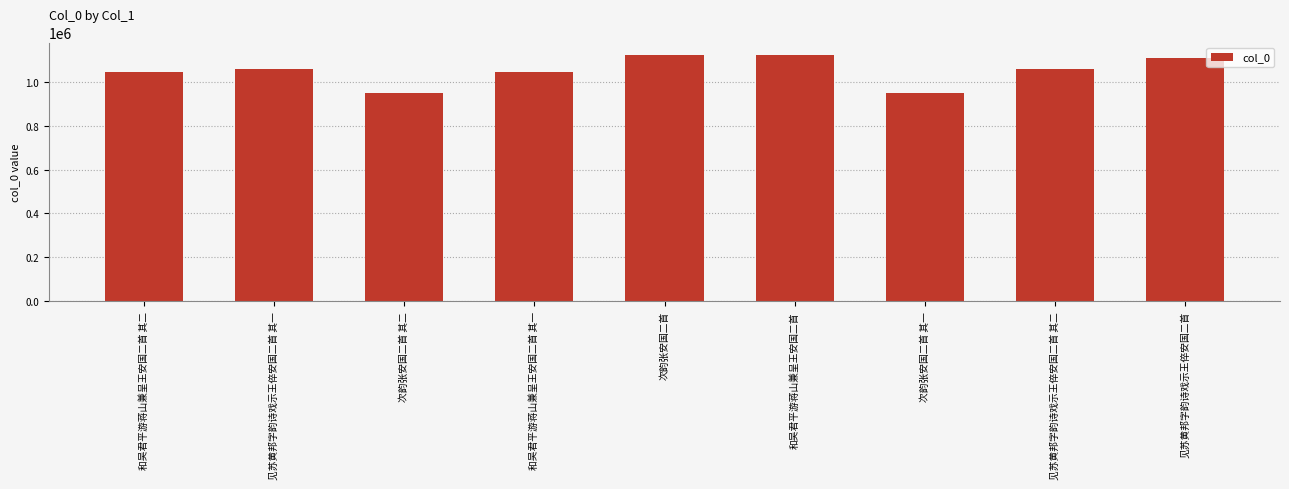

Count the number of categories in the chart.

9